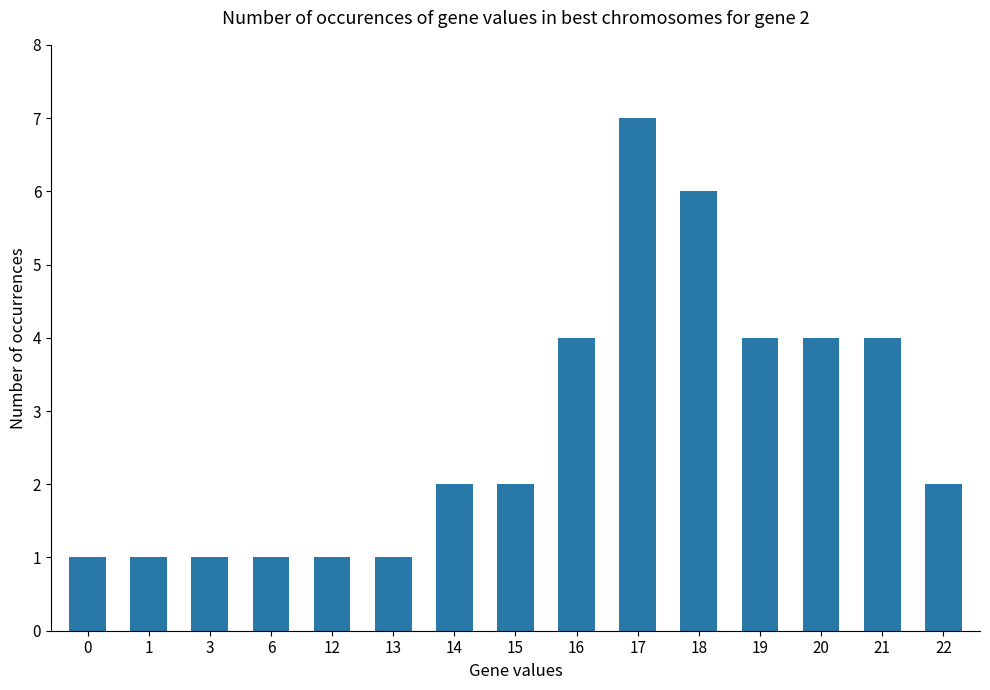

Approximately how many times larger is the value at 20 compared to 6?

4.0